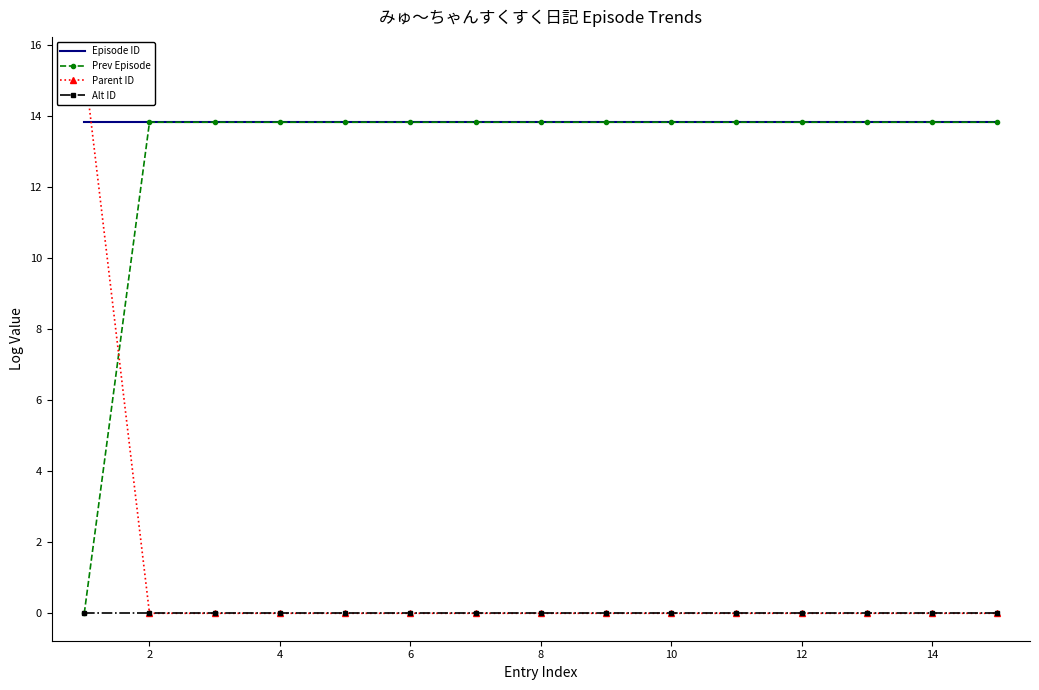

What is the highest value of the Episode ID series?

13.8